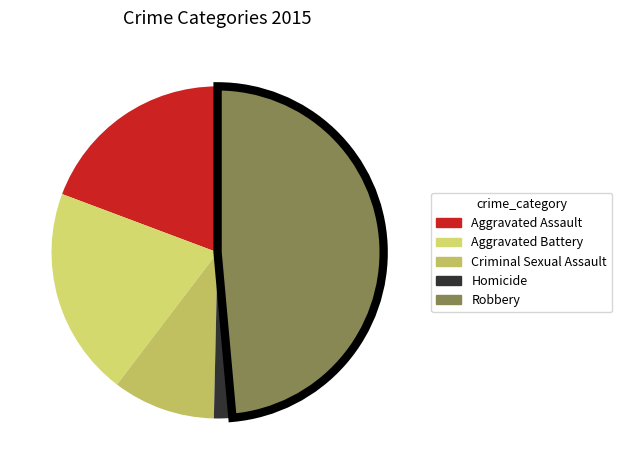

Count the number of slices in the pie.

5